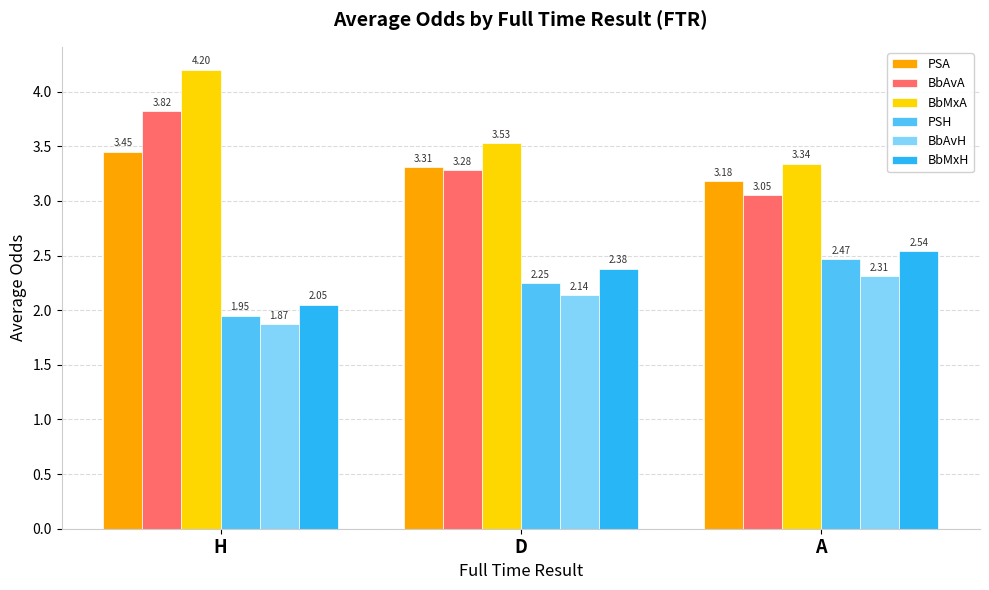

What is the label of the 1st bar from the right?

A